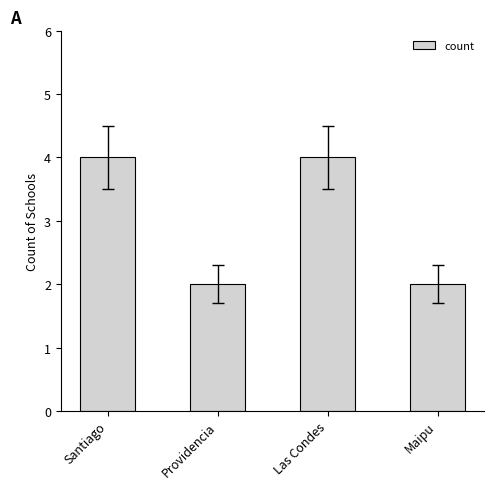

How many distinct data groups are displayed?

1